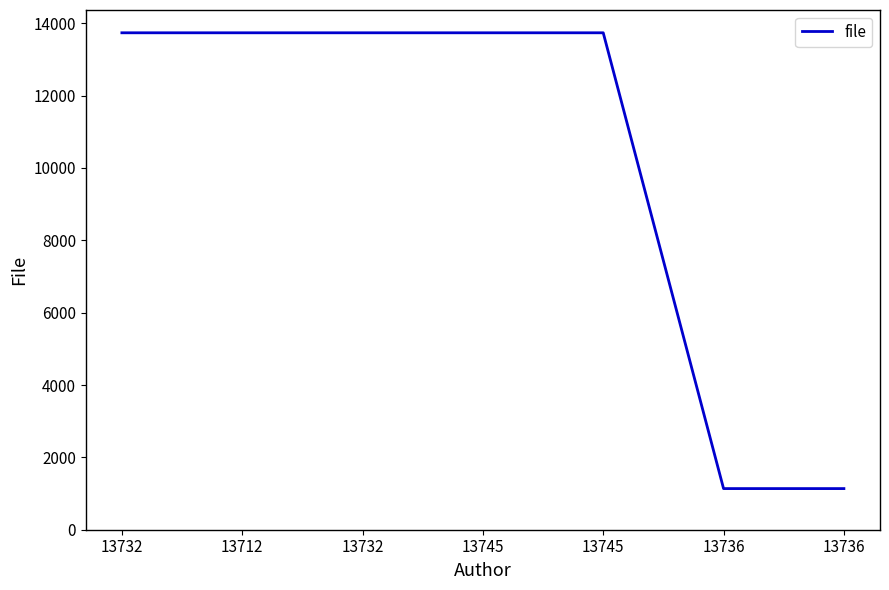

At which category does the chart reach its peak across all series?

13732